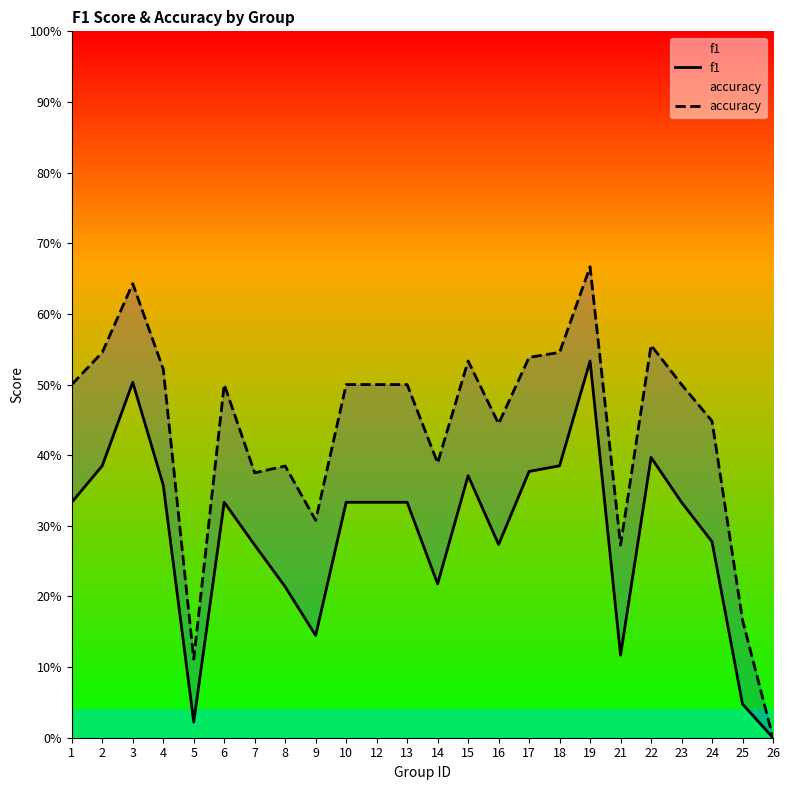

True or false: accuracy has a value of 0.0 at 25.

False